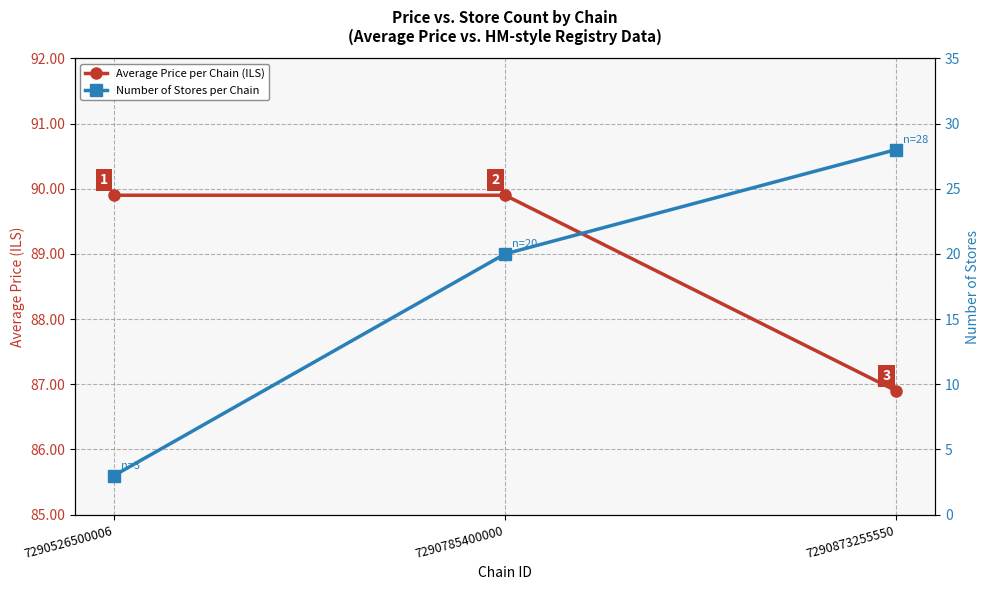

What is the sum of all Number of Stores per Chain values?

51.0